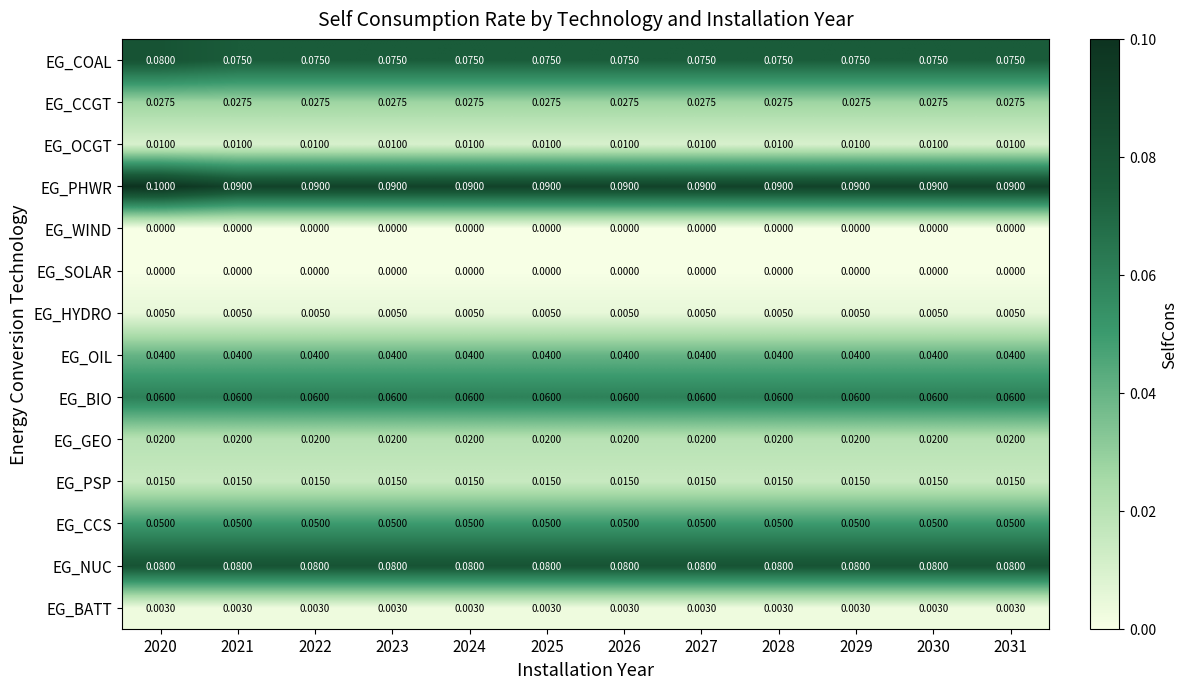

Which series has the largest total across all categories?

EG_PHWR